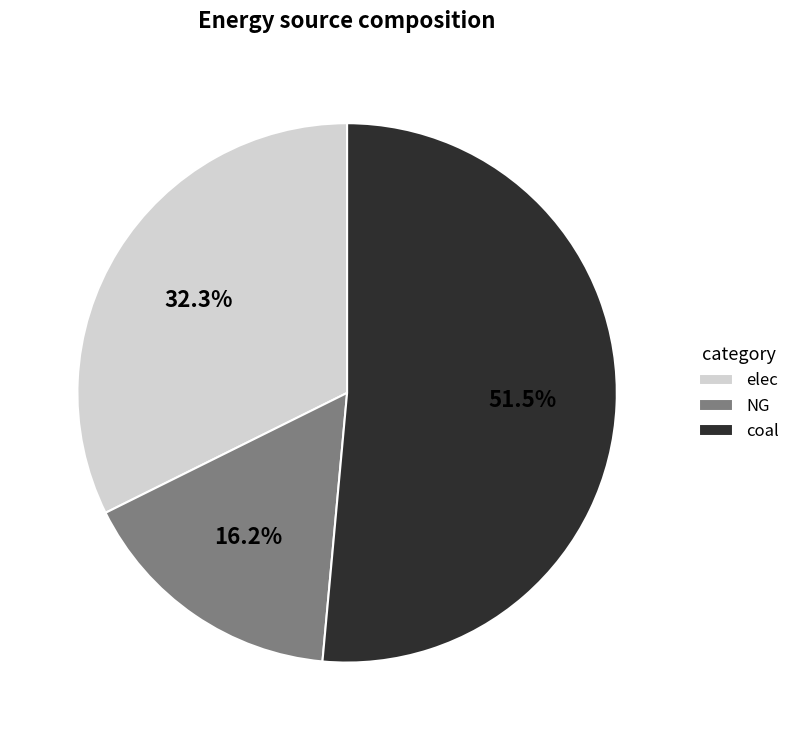

To the nearest percent, what is the difference between the largest and smallest slice percentages?

35%